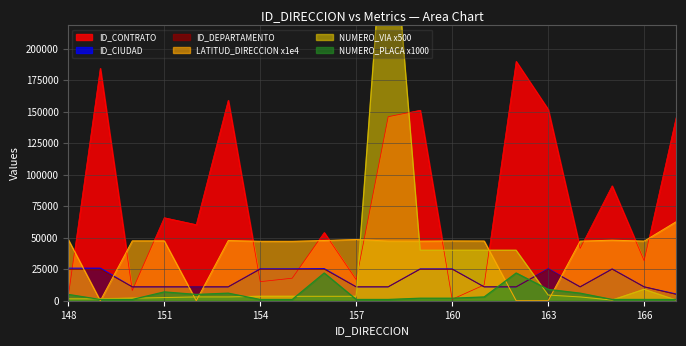

Reading right to left, what are all the values shown in this chart?

ID_CONTRATO: 167=145199.0	166=31760.0	165=91132.0	164=41493.0	163=151792.0	162=189851.0	161=12521.0	160=1128.0	159=151065.0	158=145928.0	157=16678.0	156=54110.0	155=17857.0	154=15114.0	153=159011.0	152=60330.0	151=65836.0	150=8092.0	149=184355.0	148=3395.0
LATITUD_DIRECCION: 167=62640.4	166=47293.2	165=48013.5	164=47273.0	163=0.0	162=0.0	161=47364.9	160=47439.9	159=47277.2	158=47324.2	157=48567.6	156=47772.8	155=47135.4	154=47154.6	153=47731.2	152=0.0	151=47483.0	150=47488.8	149=0.0	148=48497.0
NUMERO_VIA_GENERADORA_DIRECCION: 167=500.0	166=9000.0	165=500.0	164=3000.0	163=4500.0	162=40000.0	161=40000.0	160=40000.0	159=40000.0	158=350000.0	157=3500.0	156=3500.0	155=3500.0	154=3500.0	153=3000.0	152=3000.0	151=2500.0	150=2000.0	149=1500.0	148=1500.0
NUMERO_PLACA_DIRECCION: 167=1000.0	166=1000.0	165=1000.0	164=6000.0	163=9000.0	162=22000.0	161=3000.0	160=2000.0	159=2000.0	158=1000.0	157=1000.0	156=22000.0	155=1000.0	154=1000.0	153=6000.0	152=5000.0	151=7000.0	150=1000.0	149=1000.0	148=5000.0
ID_CIUDAD: 167=5318.0	166=11001.0	165=25214.0	164=11001.0	163=25286.0	162=11001.0	161=11001.0	160=25214.0	159=25214.0	158=11001.0	157=11001.0	156=25473.0	155=25286.0	154=25286.0	153=11001.0	152=11001.0	151=11001.0	150=11001.0	149=25799.0	148=25799.0
ID_DEPARTAMENTO: 167=5000.0	166=11000.0	165=25000.0	164=11000.0	163=25000.0	162=11000.0	161=11000.0	160=25000.0	159=25000.0	158=11000.0	157=11000.0	156=25000.0	155=25000.0	154=25000.0	153=11000.0	152=11000.0	151=11000.0	150=11000.0	149=25000.0	148=25000.0